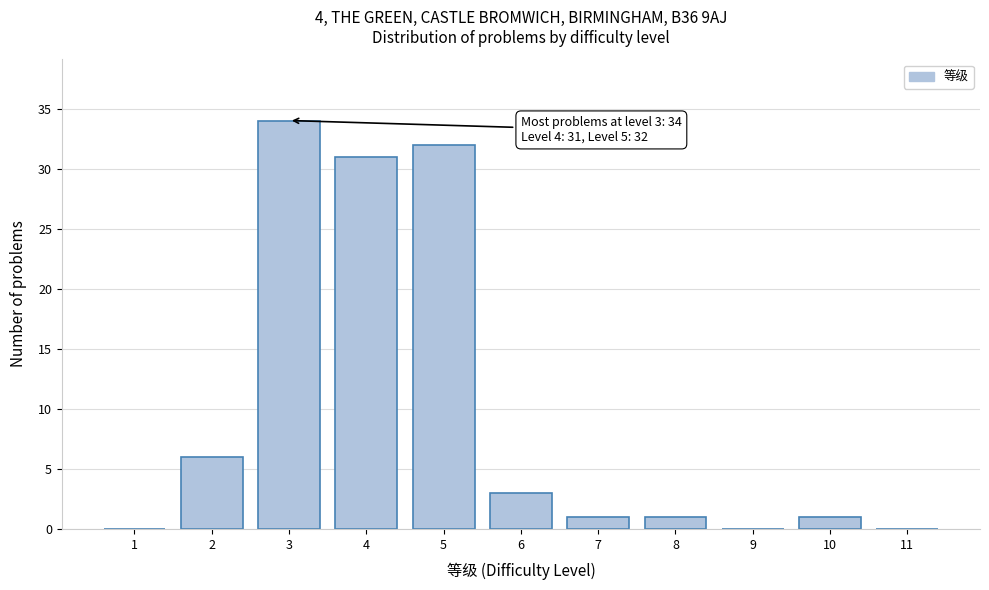

Reading left to right, extract all data points from this chart.

1=0	2=6	3=34	4=31	5=32	6=3	7=1	8=1	9=0	10=1	11=0